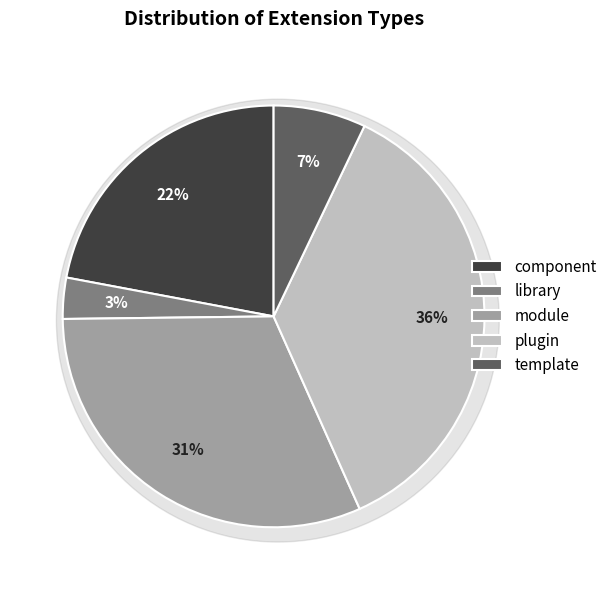

Between module and template, which is larger?

module